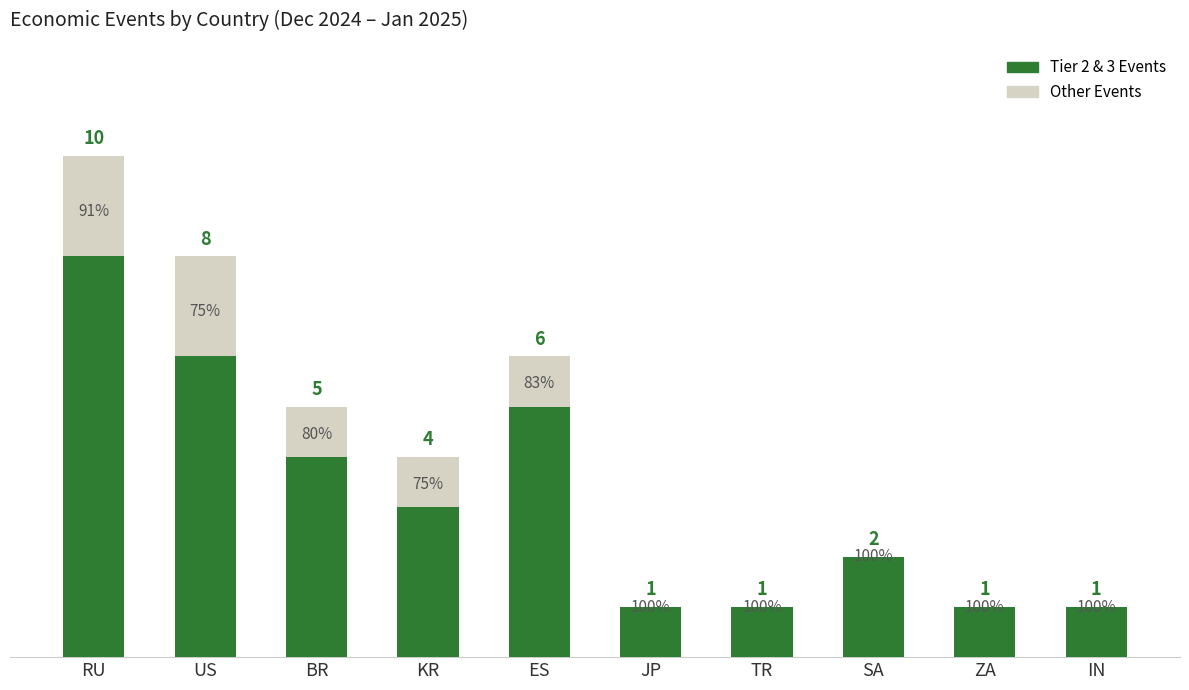

List the series in order of their overall mean, lowest first.

Other Events, Tier 2 & 3 Events